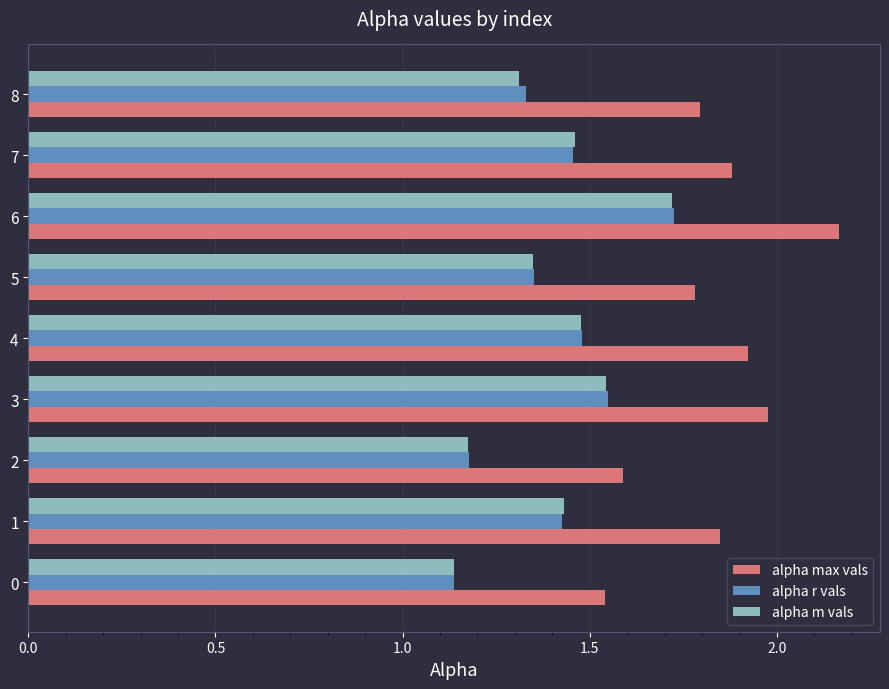

The alpha max vals series shows 0.7 at 1. True or false?

False